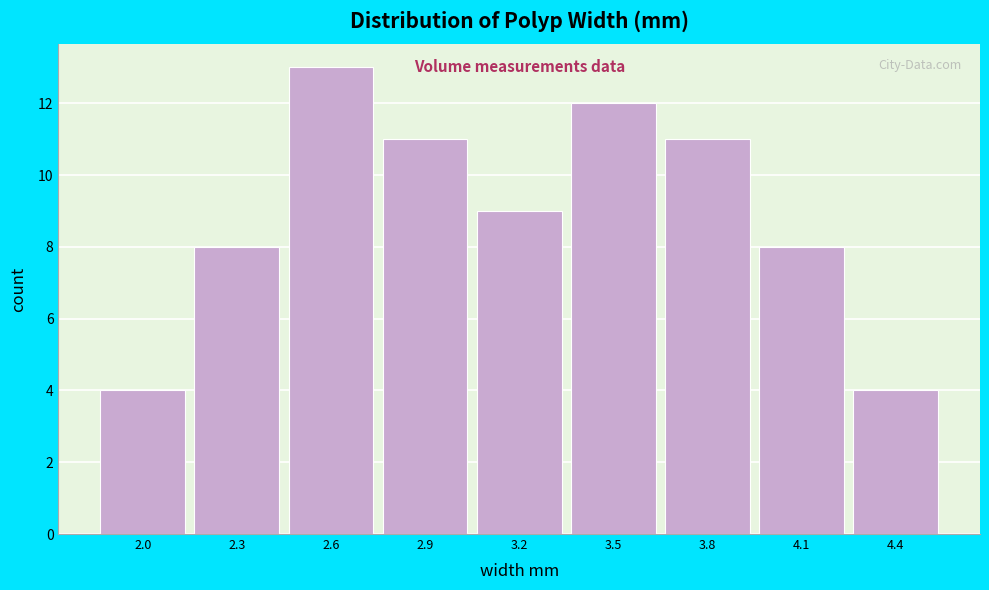

Reading left to right, extract all data points from this chart.

2.0=4	2.3=8	2.6=13	2.9=11	3.2=9	3.5=12	3.8=11	4.1=8	4.4=4